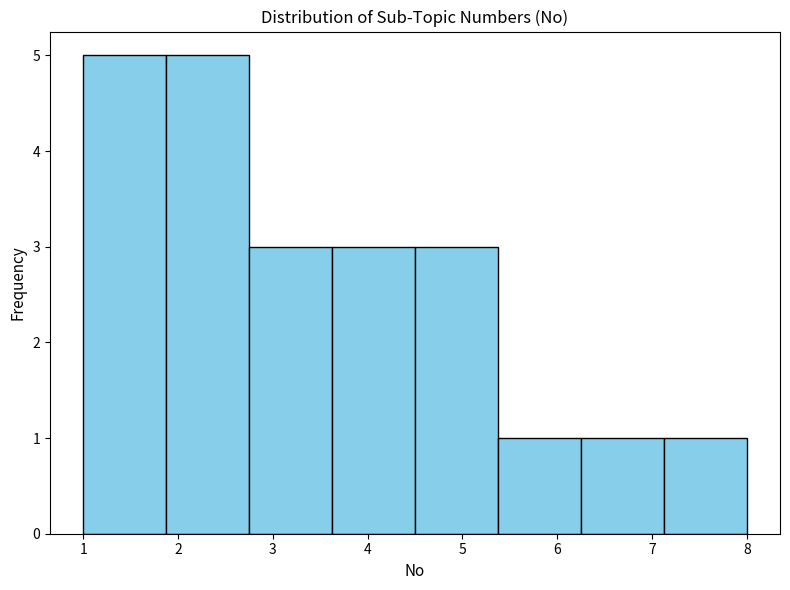

Reading left to right, list every bar in this chart as the range it spans on the x-axis followed by its height. Neither the bar edges nor the heights are printed on the chart, so give them approximately, as read against the axes.

1.0 to 1.9: 5
1.9 to 2.8: 5
2.8 to 3.6: 3
3.6 to 4.5: 3
4.5 to 5.4: 3
5.4 to 6.3: 1
6.3 to 7.1: 1
7.1 to 8.0: 1